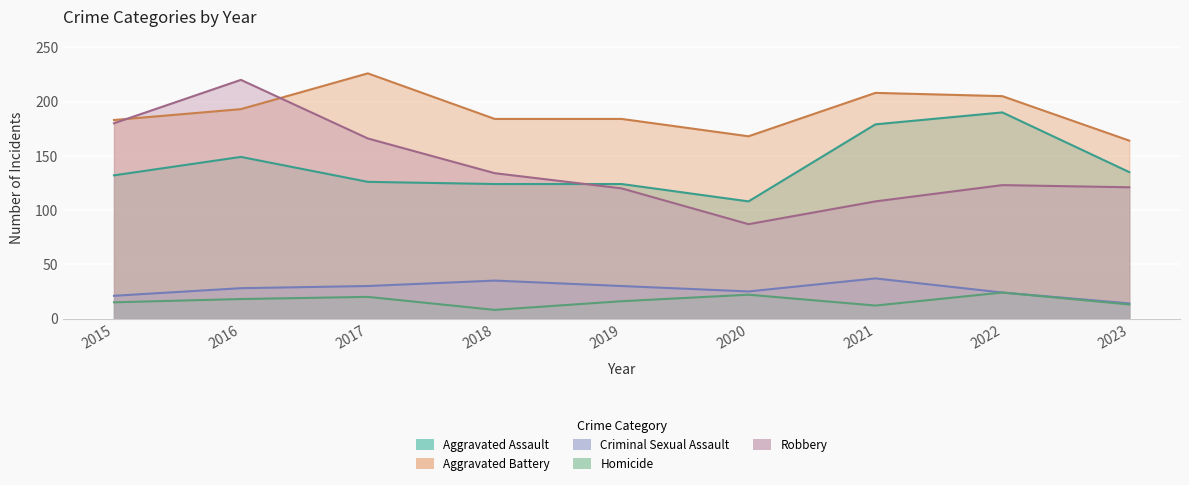

Count the number of categories in the chart.

9